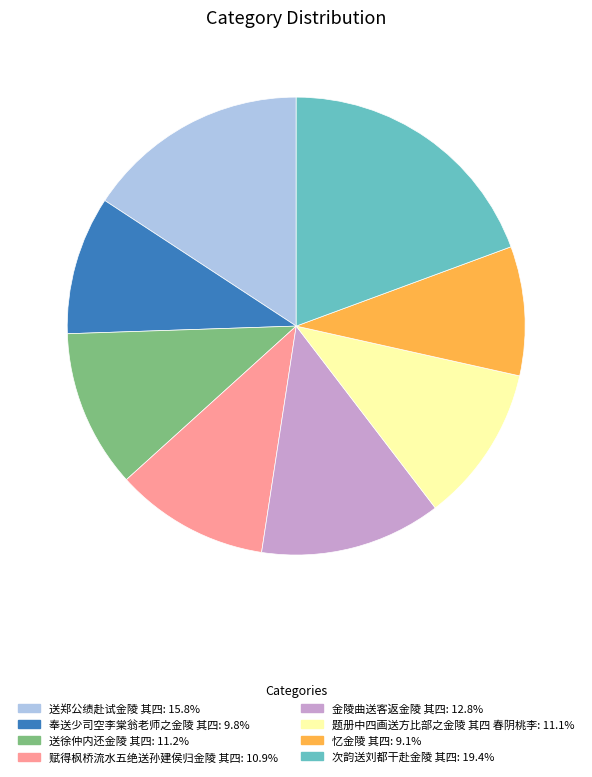

Which has a higher value, 金陵曲送客返金陵 其四 or 次韵送刘都干赴金陵 其四?

次韵送刘都干赴金陵 其四